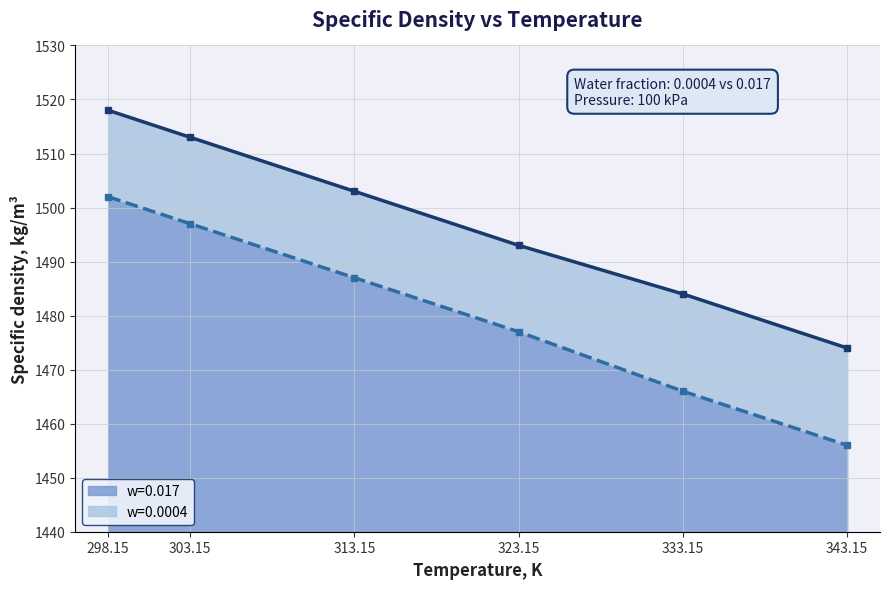

How many data points in w=0.017 are above 1487?

2